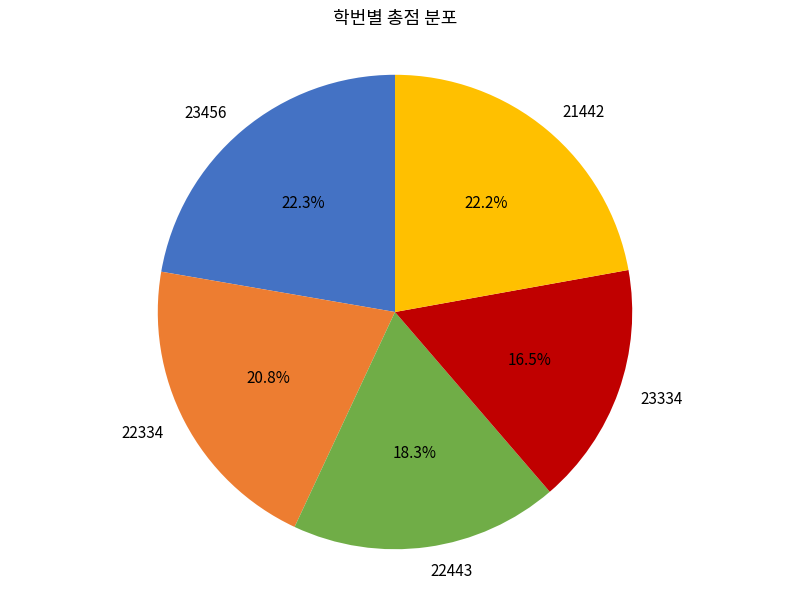

Which category has the smallest portion of the pie?

23334